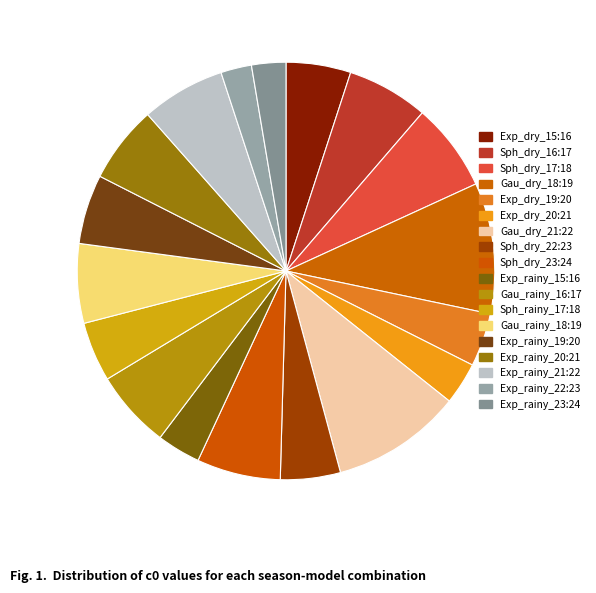

How many slices are in this pie chart?

18